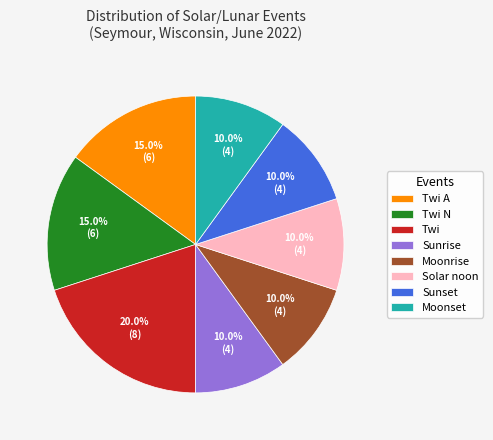

Approximately how many times larger is the value at Twi compared to Moonset?

2.0